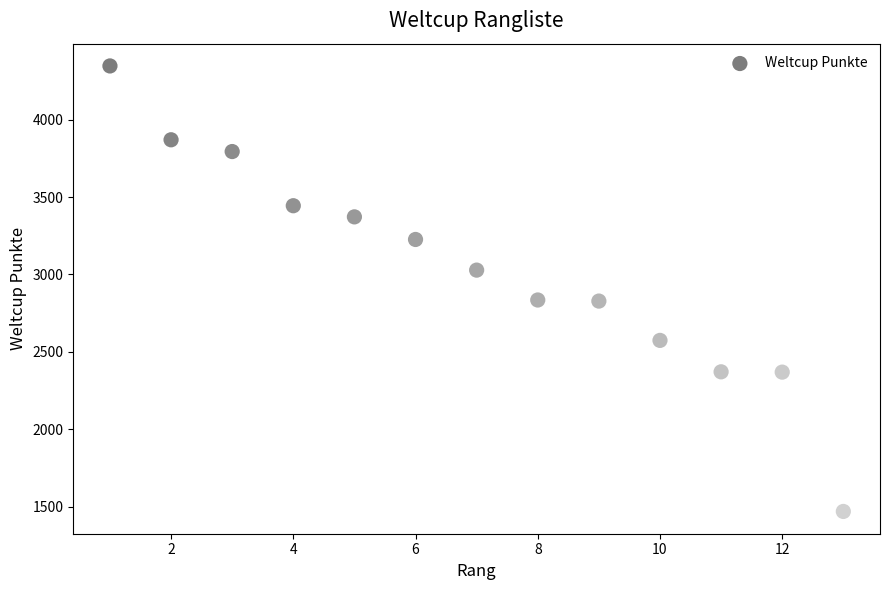

What is the range of Y values (max minus min)?

2878